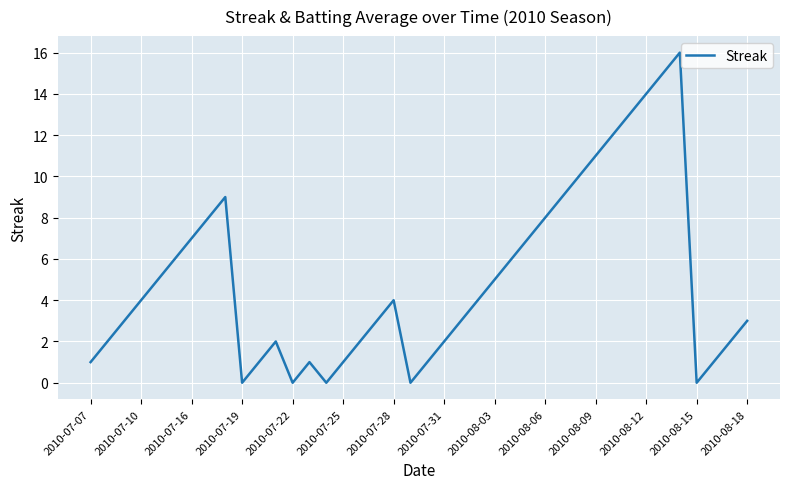

What is the difference between the maximum and minimum values?

16